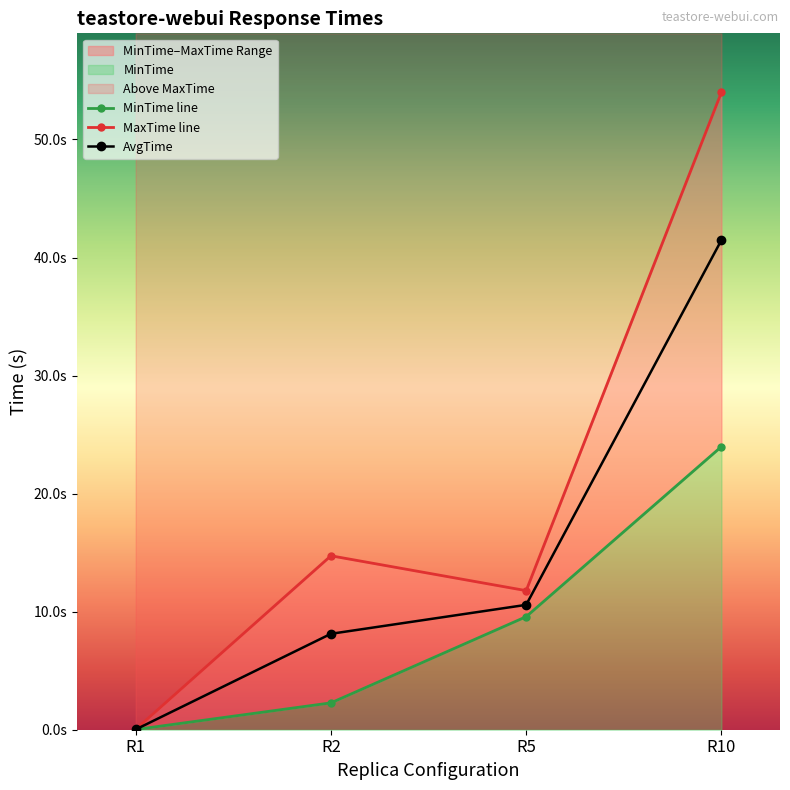

How many distinct data groups are displayed?

3